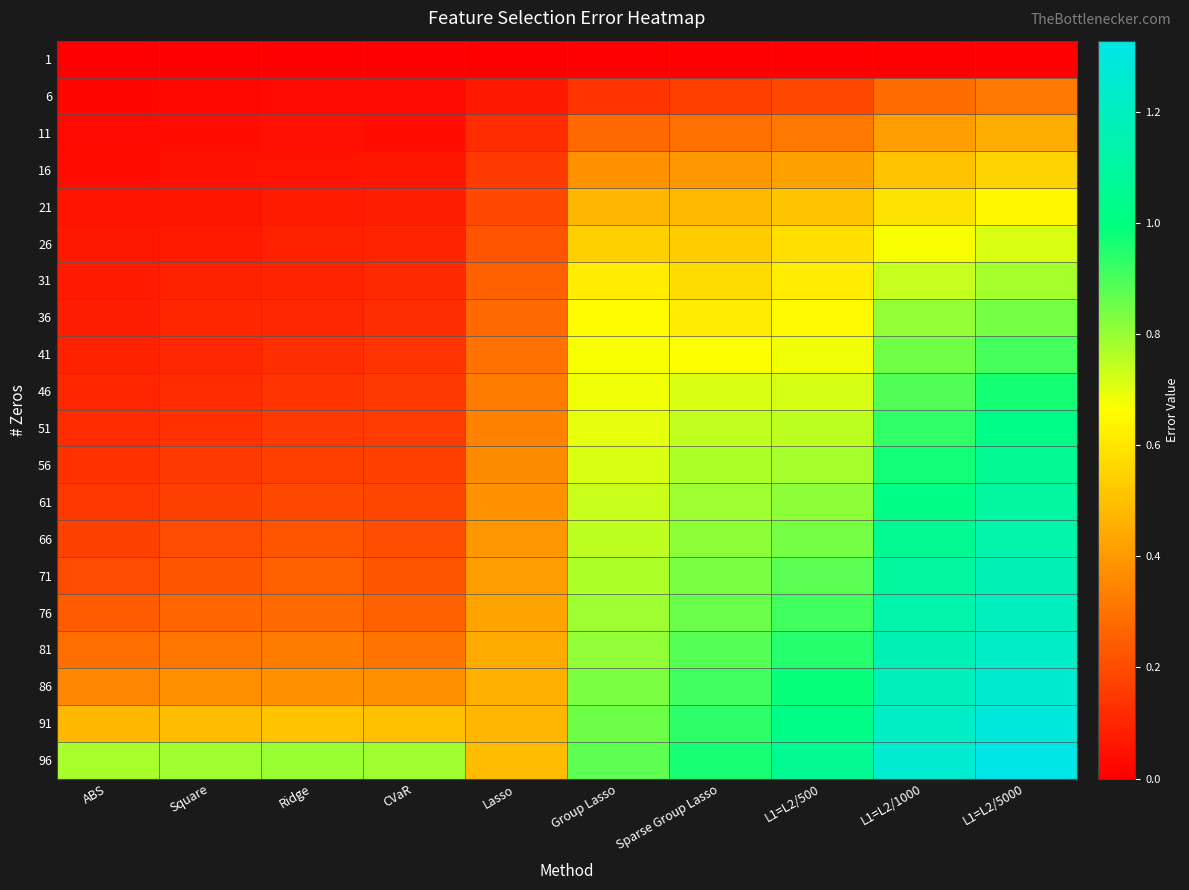

At which category is the sum across all series the highest?

L1=L2/5000